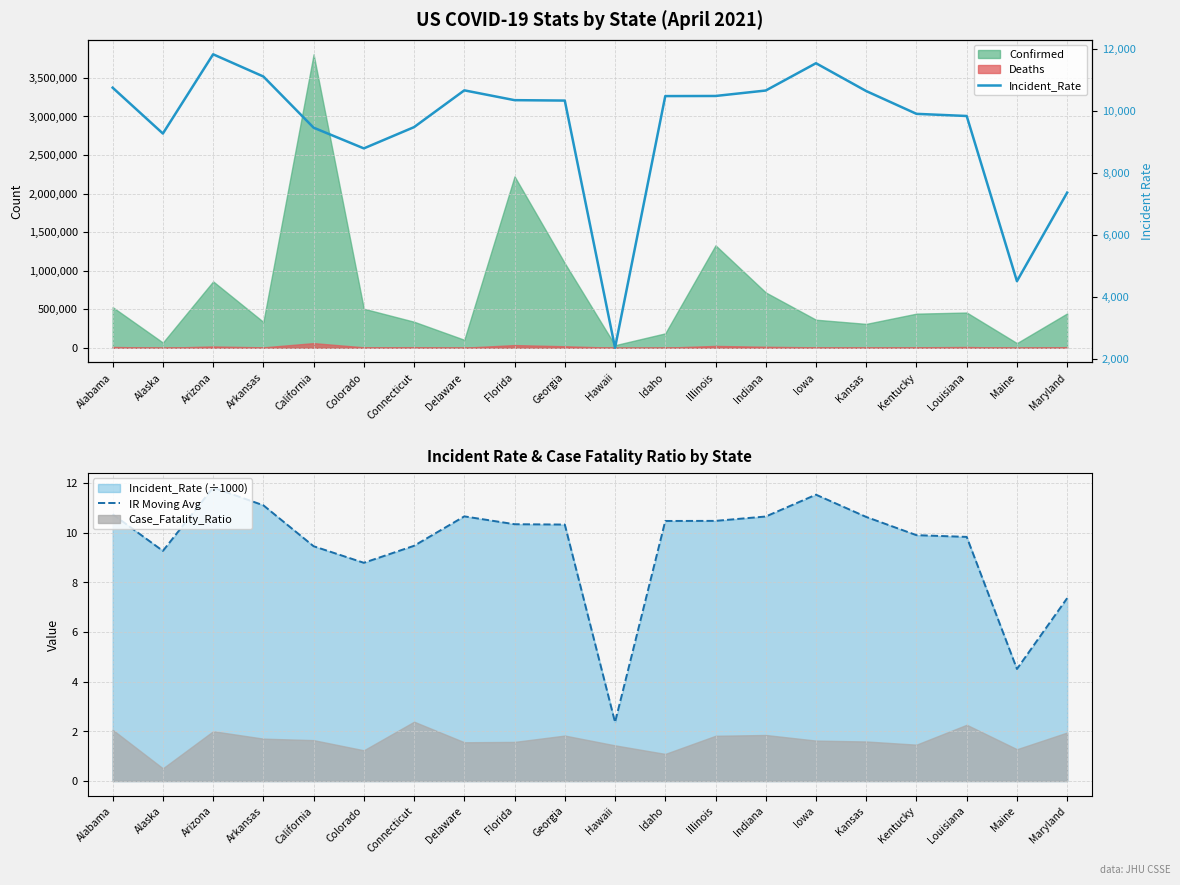

Is it true that IR Moving Avg equals 10.3 at Georgia?

True